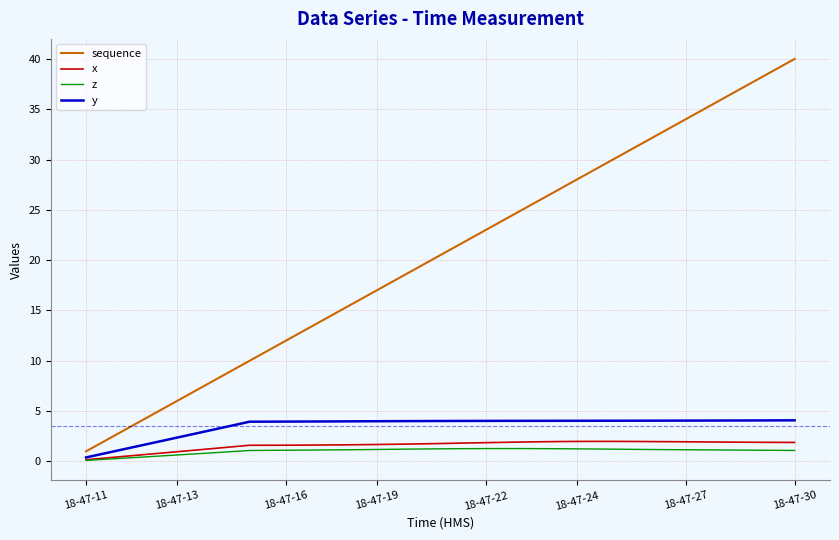

How many lines are shown in the chart?

4